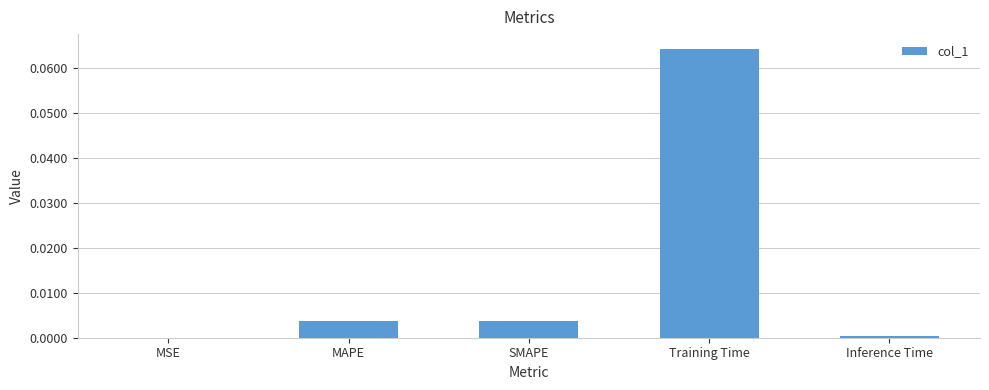

Between MSE and MAPE, which is larger?

MAPE